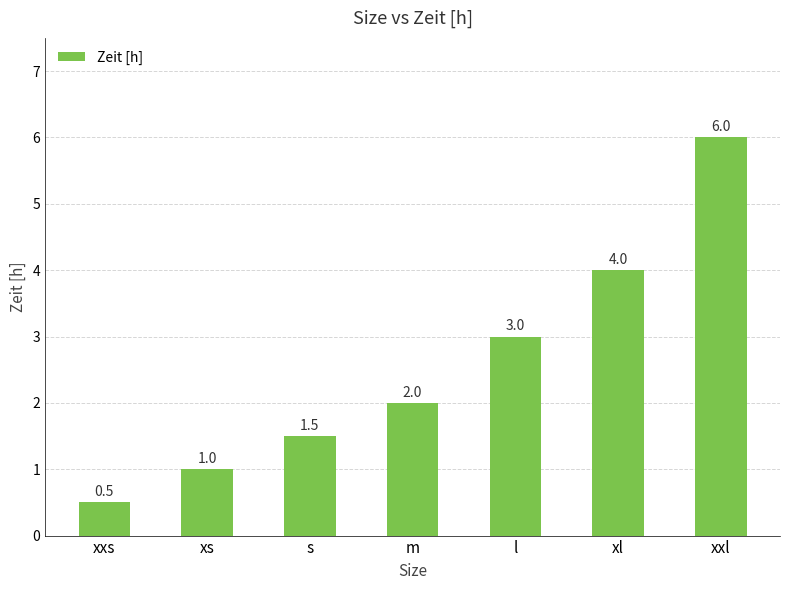

Between l and xxl, which is larger?

xxl